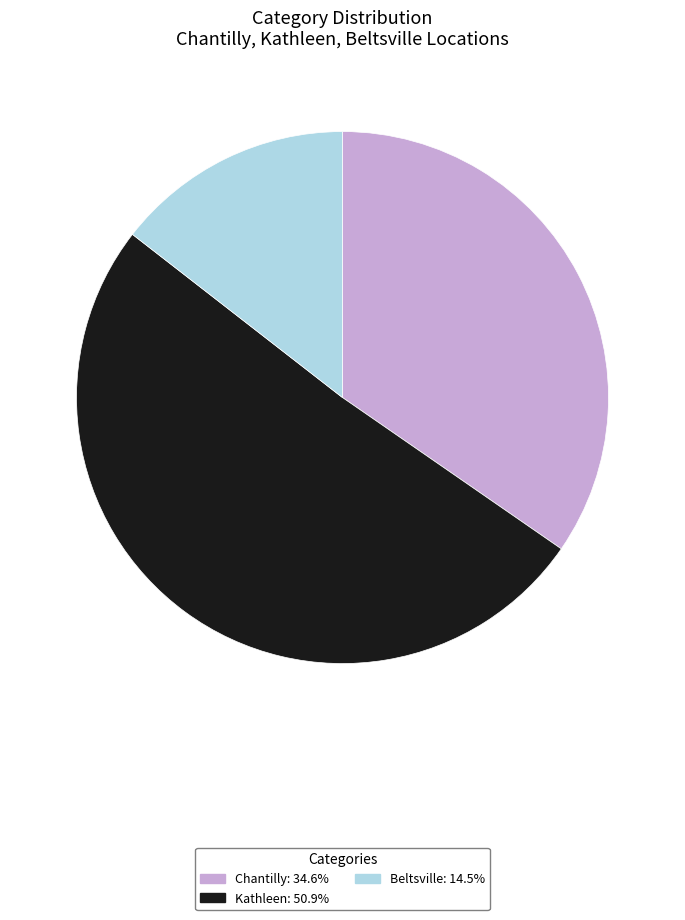

Which slice represents more than half of the pie?

Kathleen